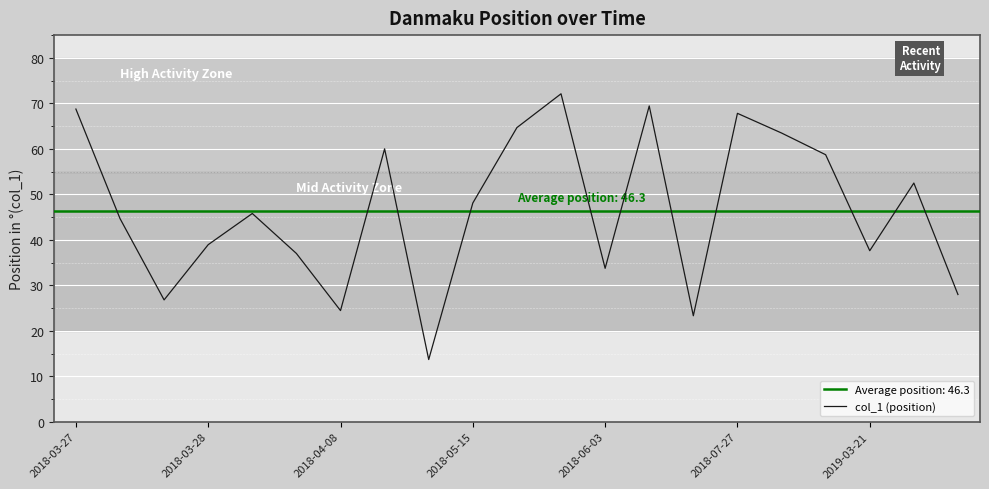

Is it true that col_1 (position) equals 91.9 at 2018-03-27?

False